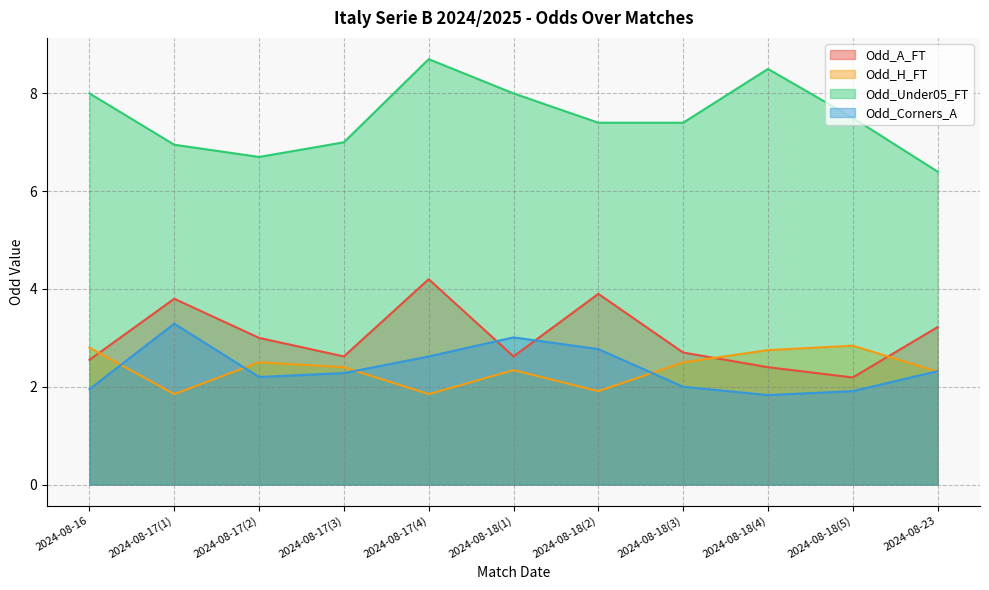

Which has a higher value, 2024-08-17(4) or 2024-08-17(2)?

2024-08-17(4)